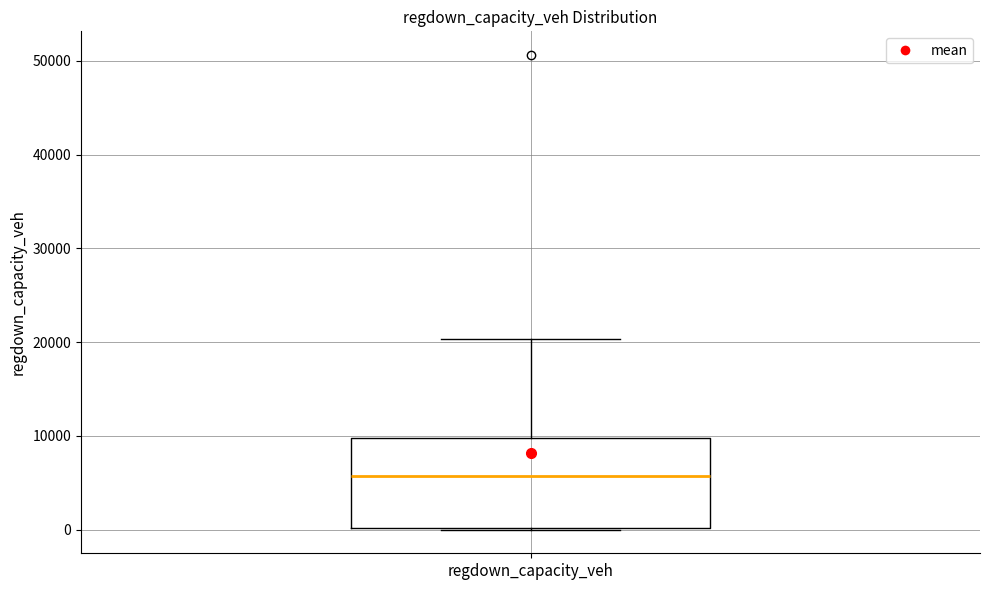

Read this box plot against the y-axis: the position of the median line, the range covered by the box, and the ends of both whiskers. The values are not printed on the chart, so give them approximately, as read against the axis.

median 6000, box 0 to 10000, whiskers 0 to 20000